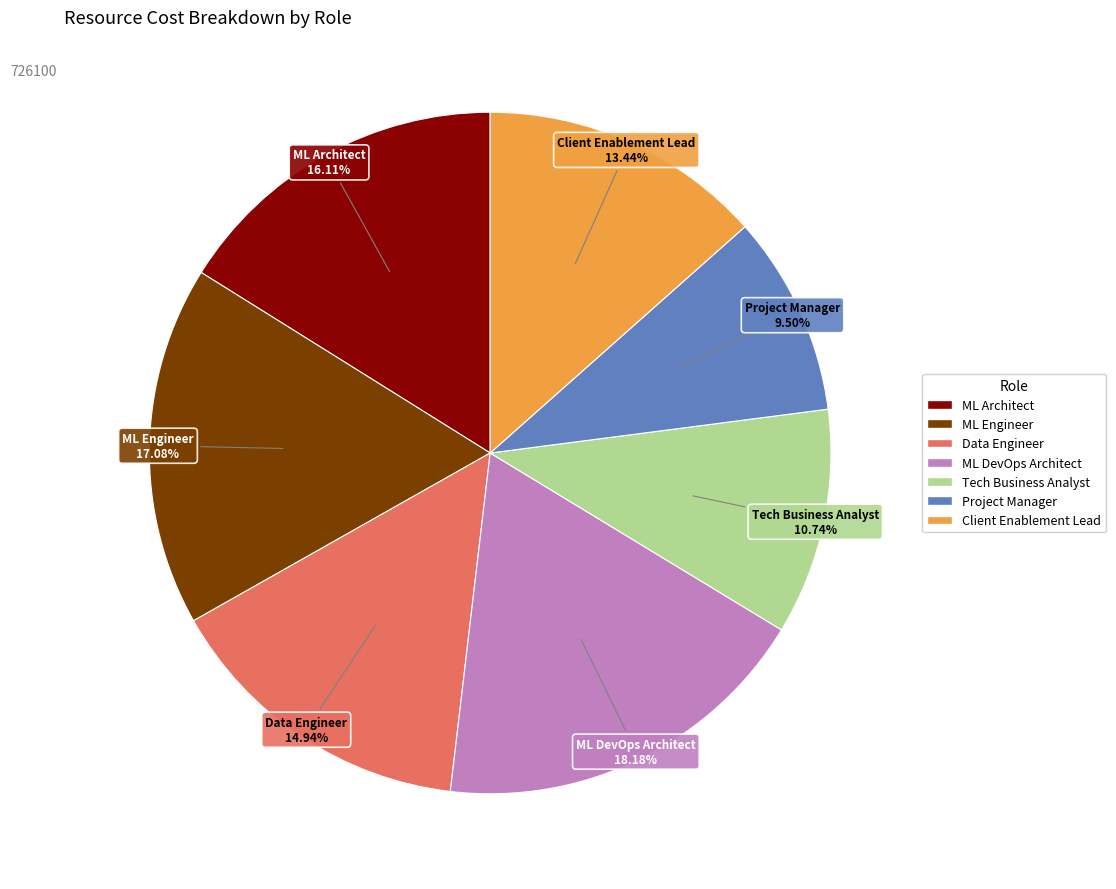

To the nearest percent, what is the average slice percentage?

14%